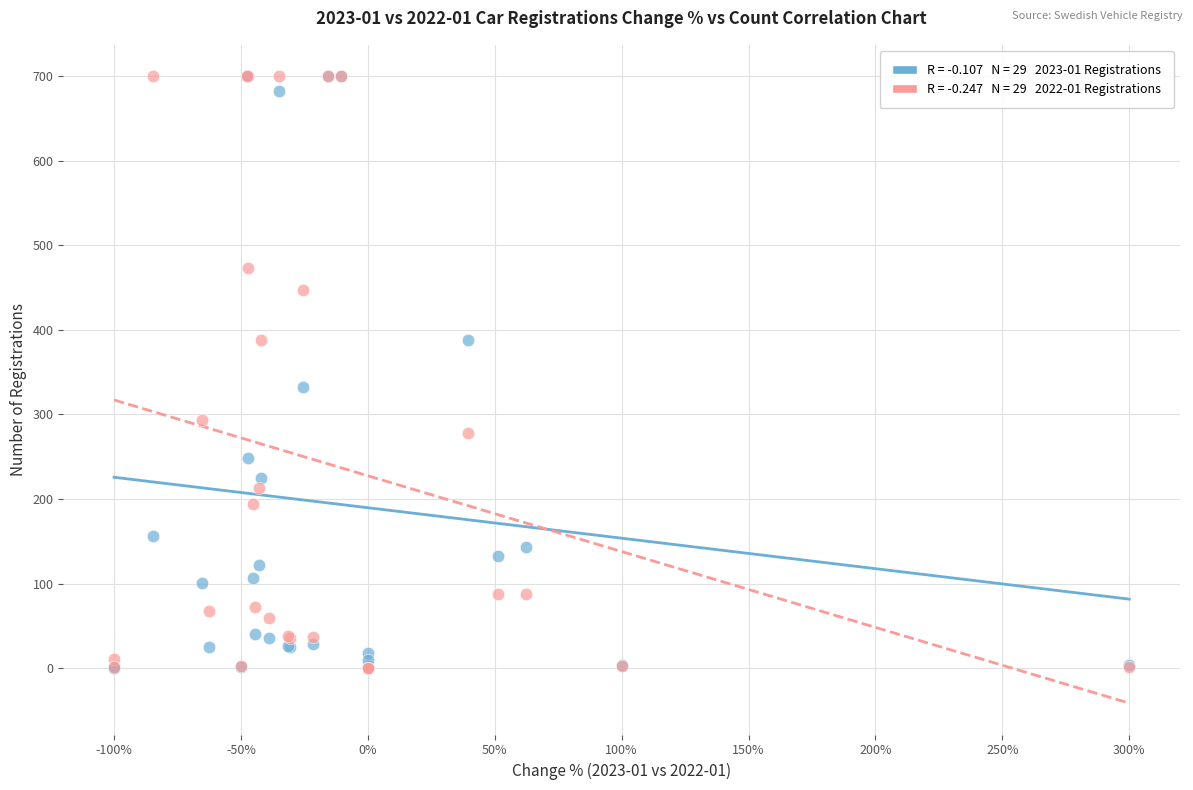

Across all series, what Y value is closest to 350?

332